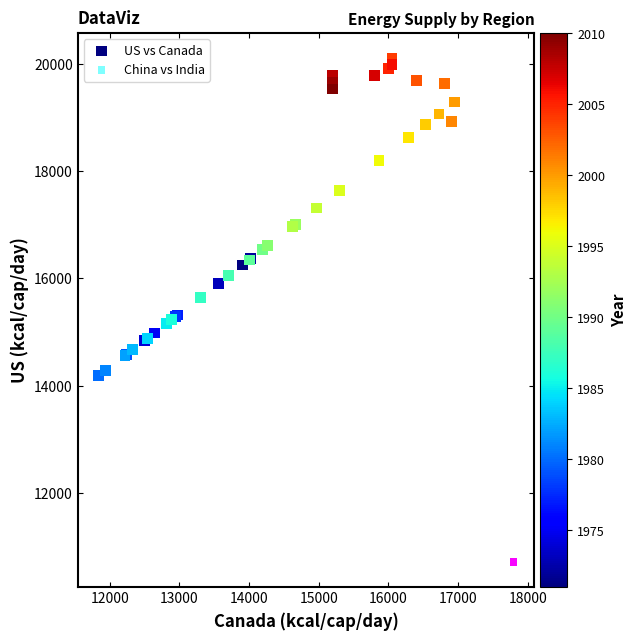

Which series contains the highest Y value?

US vs Canada